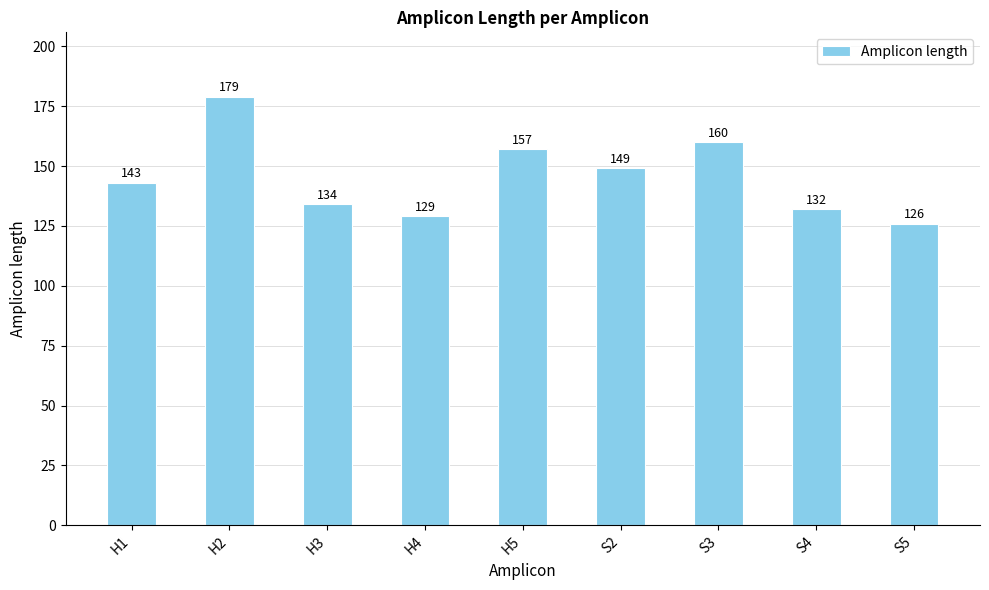

What is the label of the 5th bar from the right?

H5